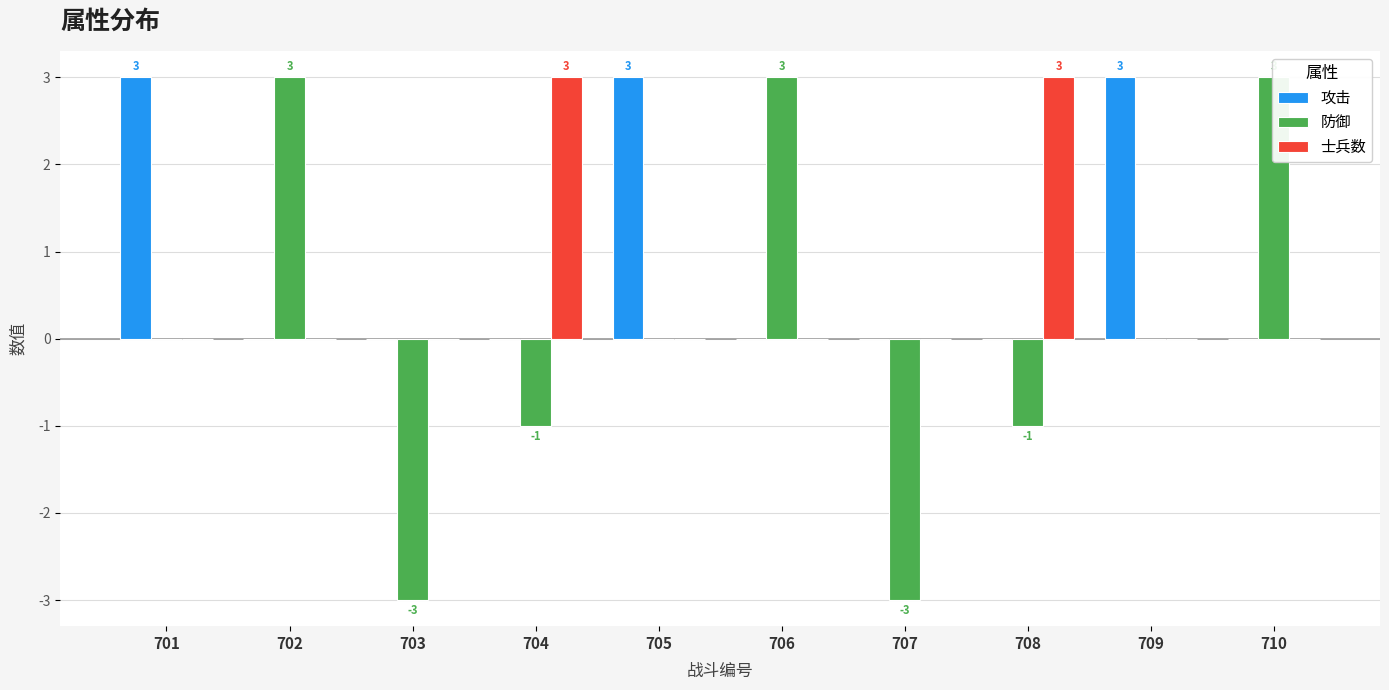

At how many categories does at least one series exceed 0?

8